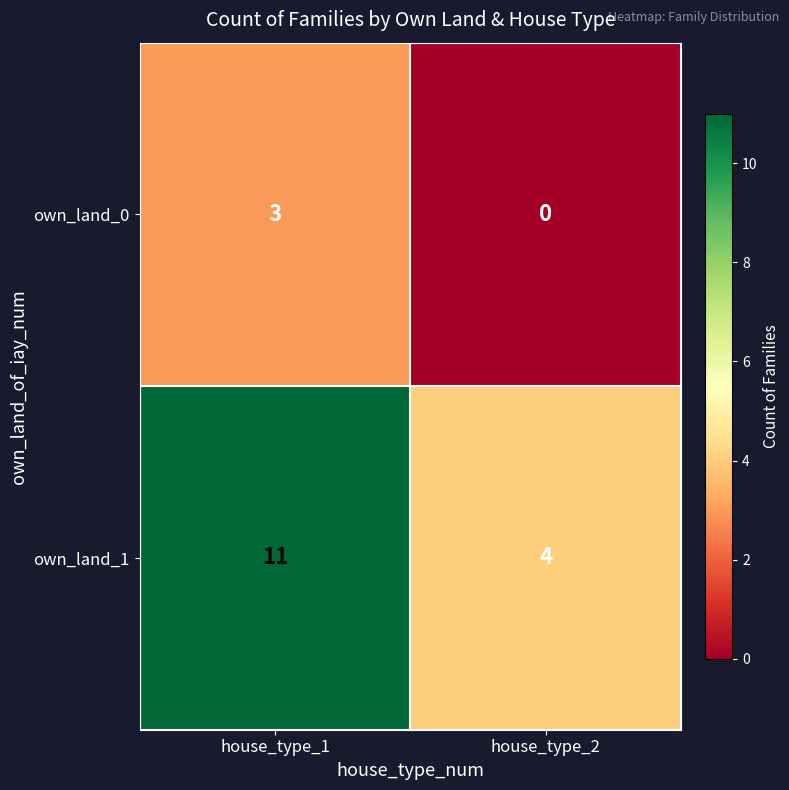

Which series has the largest range (max minus min)?

own_land_1